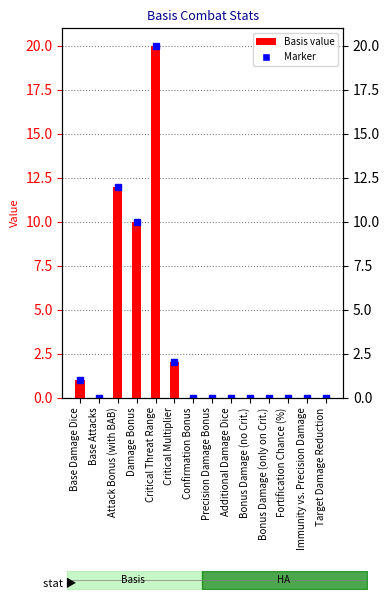

Reading left to right, transcribe all the data shown in this chart.

1	0	12	10	20	2	0	0	0	0	0	0	0	0